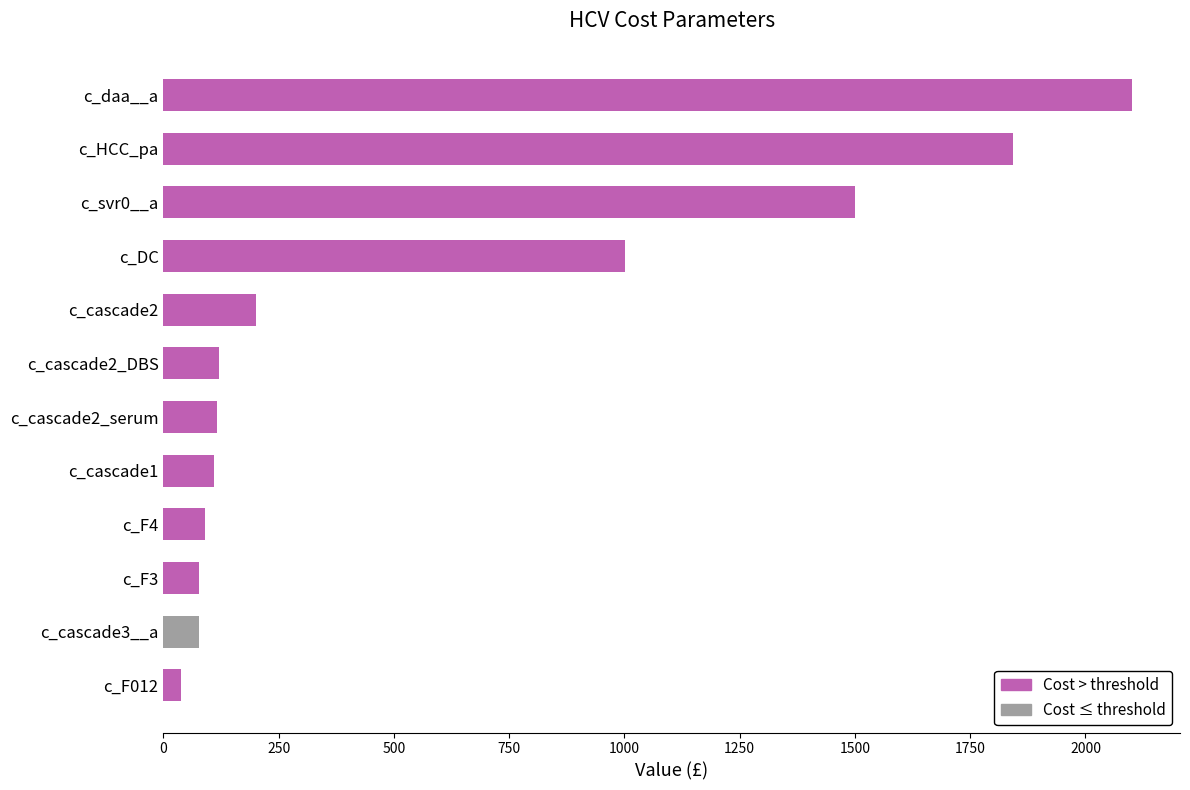

What is the difference between the values at c_cascade1 and c_cascade2_serum?

5